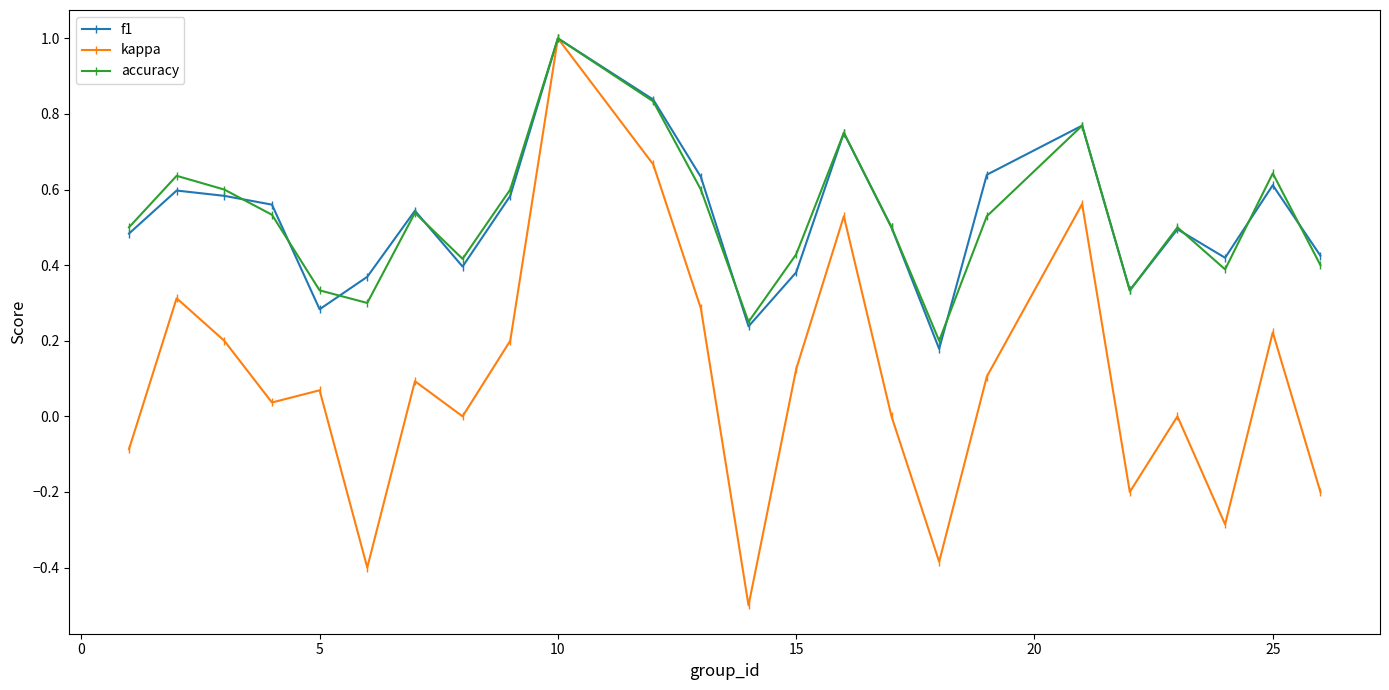

What is the maximum value shown in the chart?

1.0